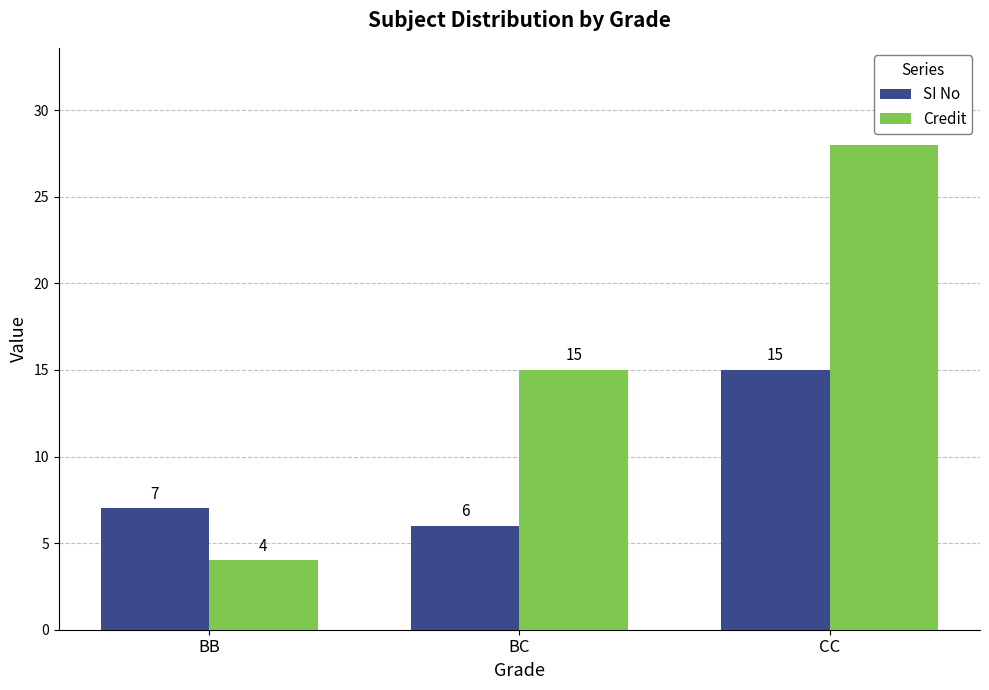

Which series changed the most between BB and BC?

Credit